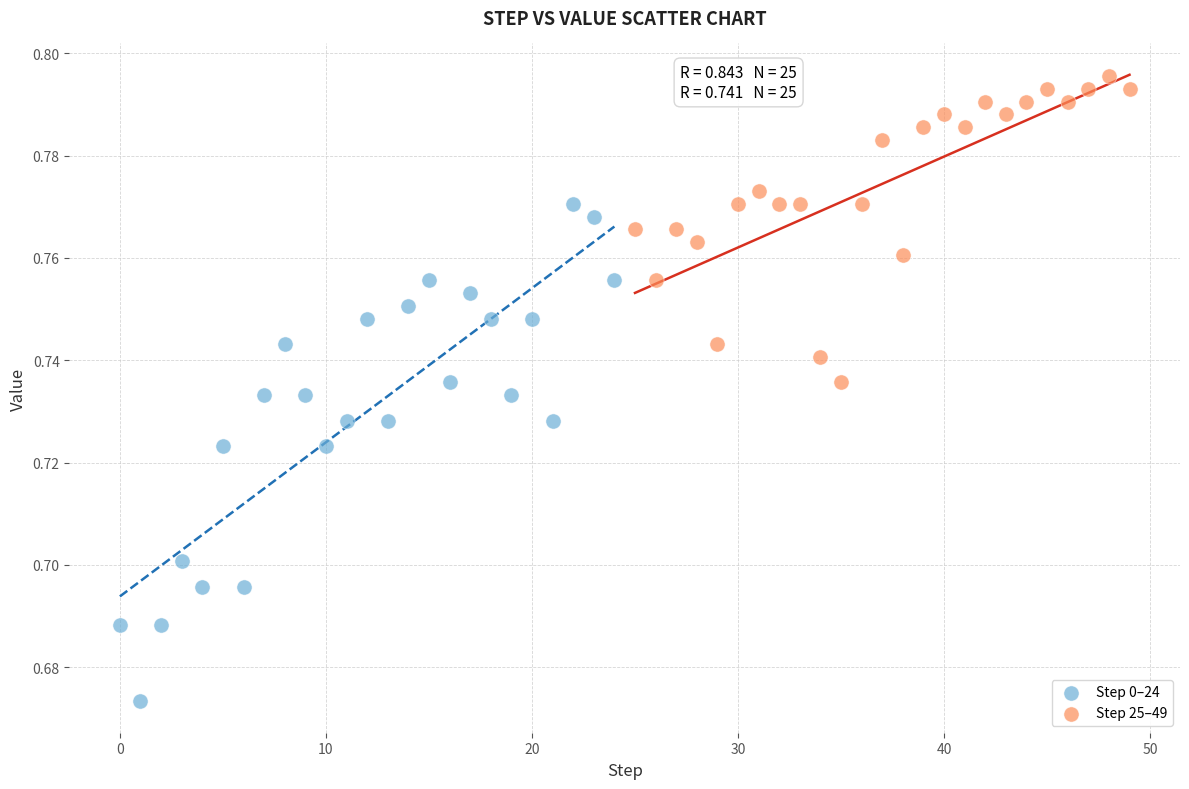

What are all the series names shown in the legend?

Step 0–24, Step 25–49